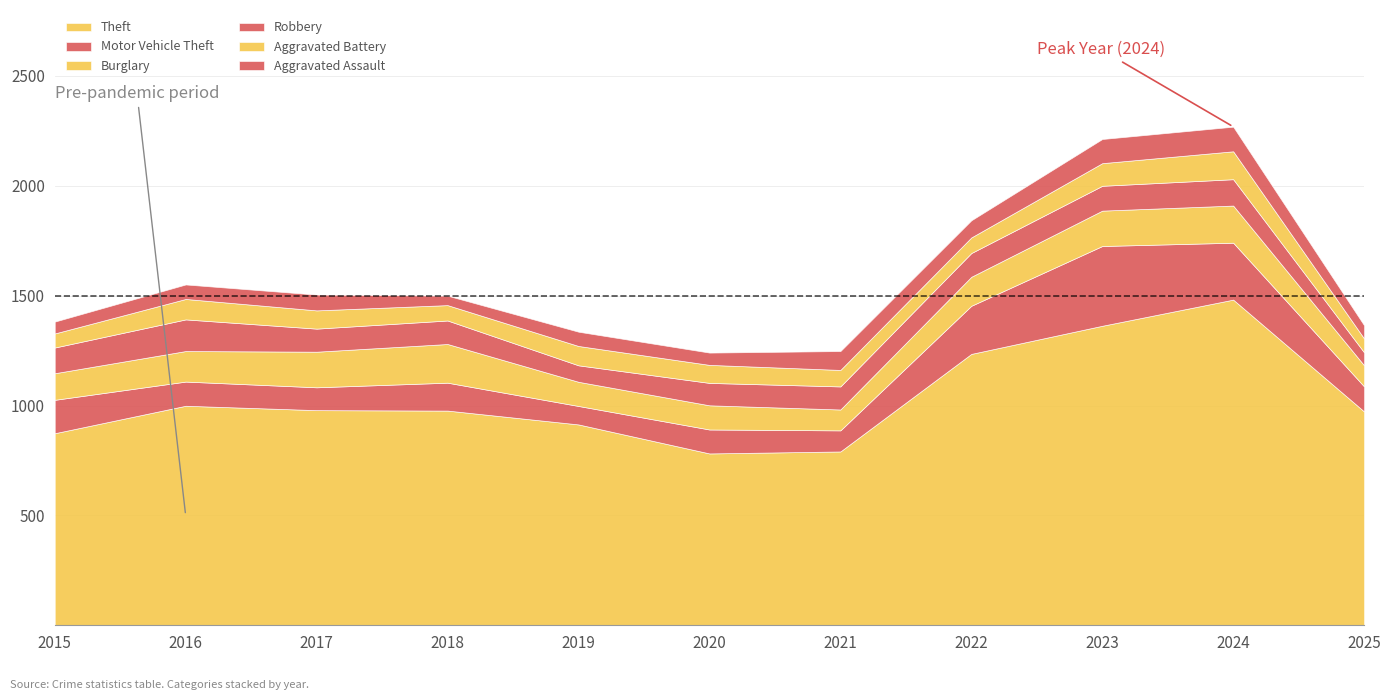

What is the value of the Motor Vehicle Theft point at the 5th from the left?

84